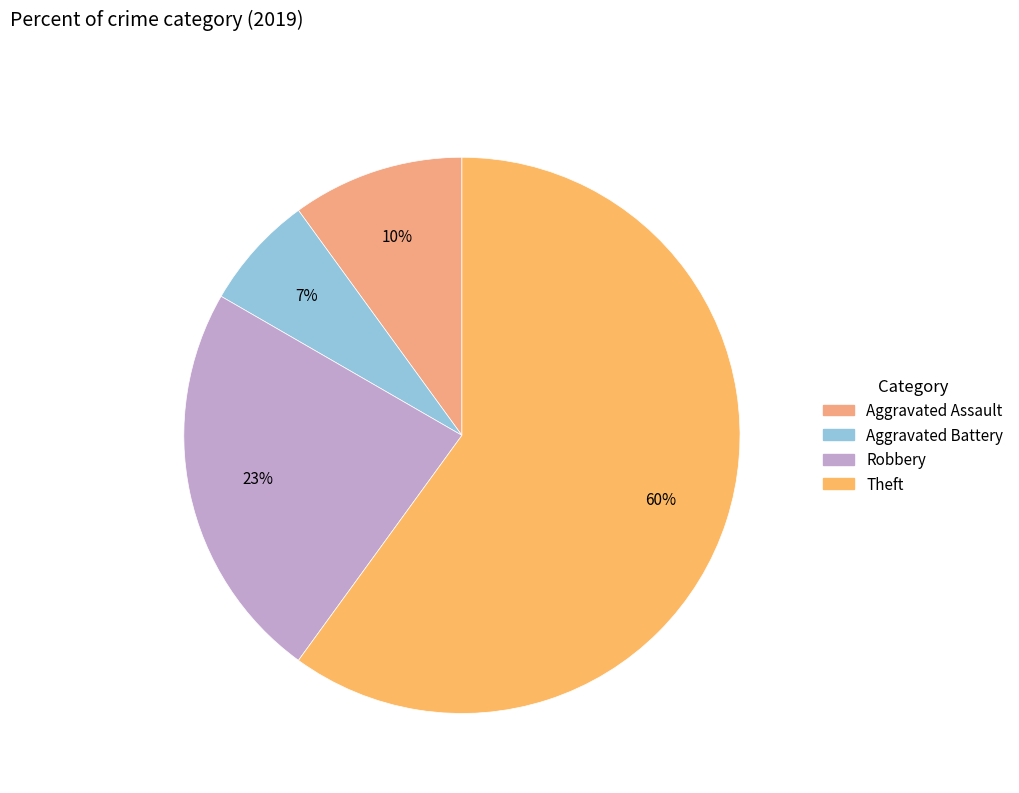

How many segments does this pie chart have?

4